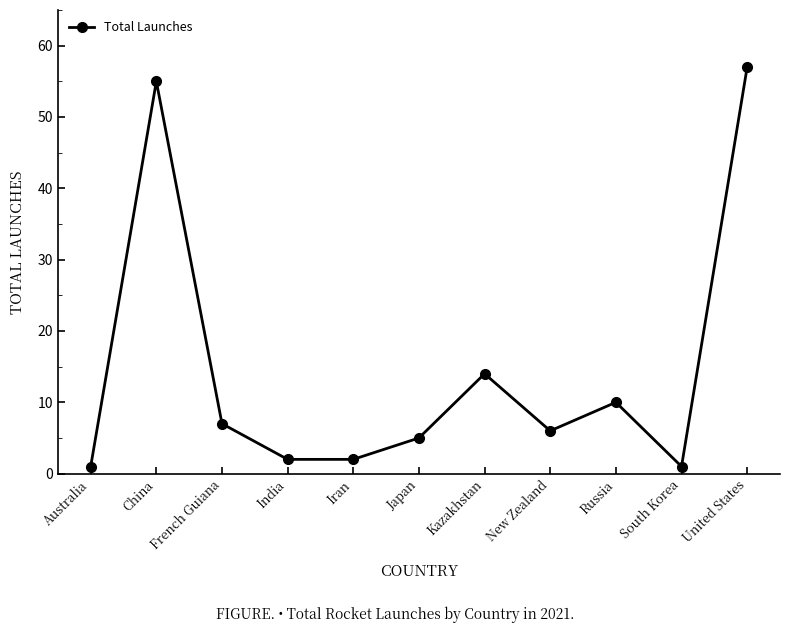

Which category has the highest value across all series?

United States